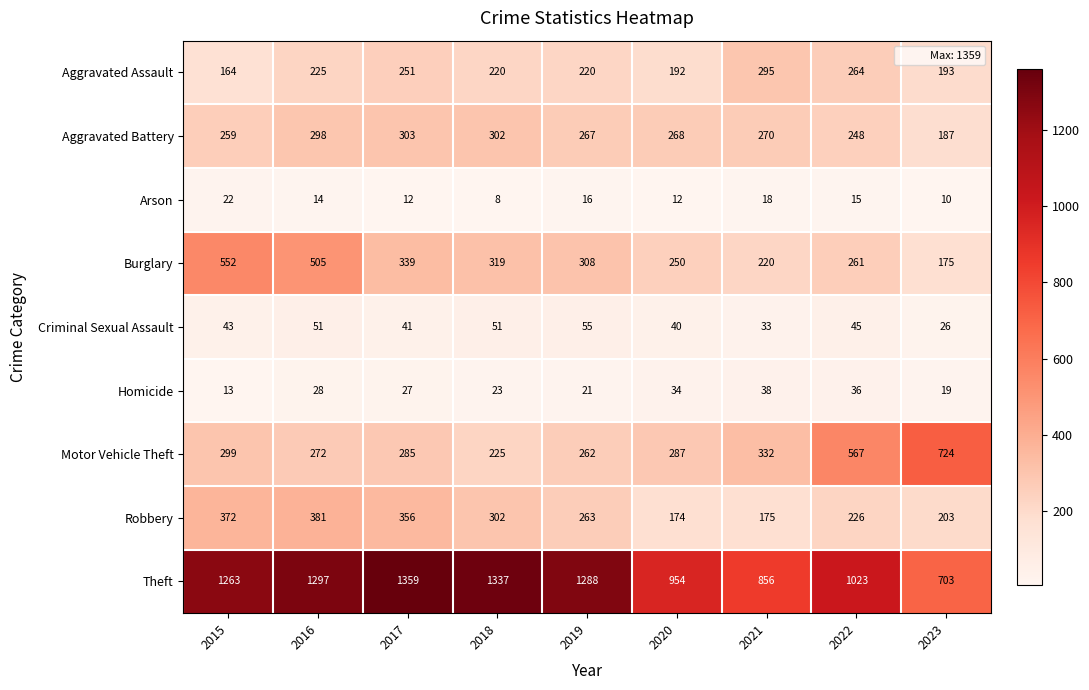

At how many categories does at least one series exceed 1180?

5